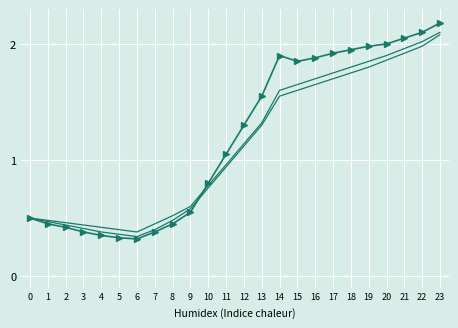

Count the number of categories in the chart.

24